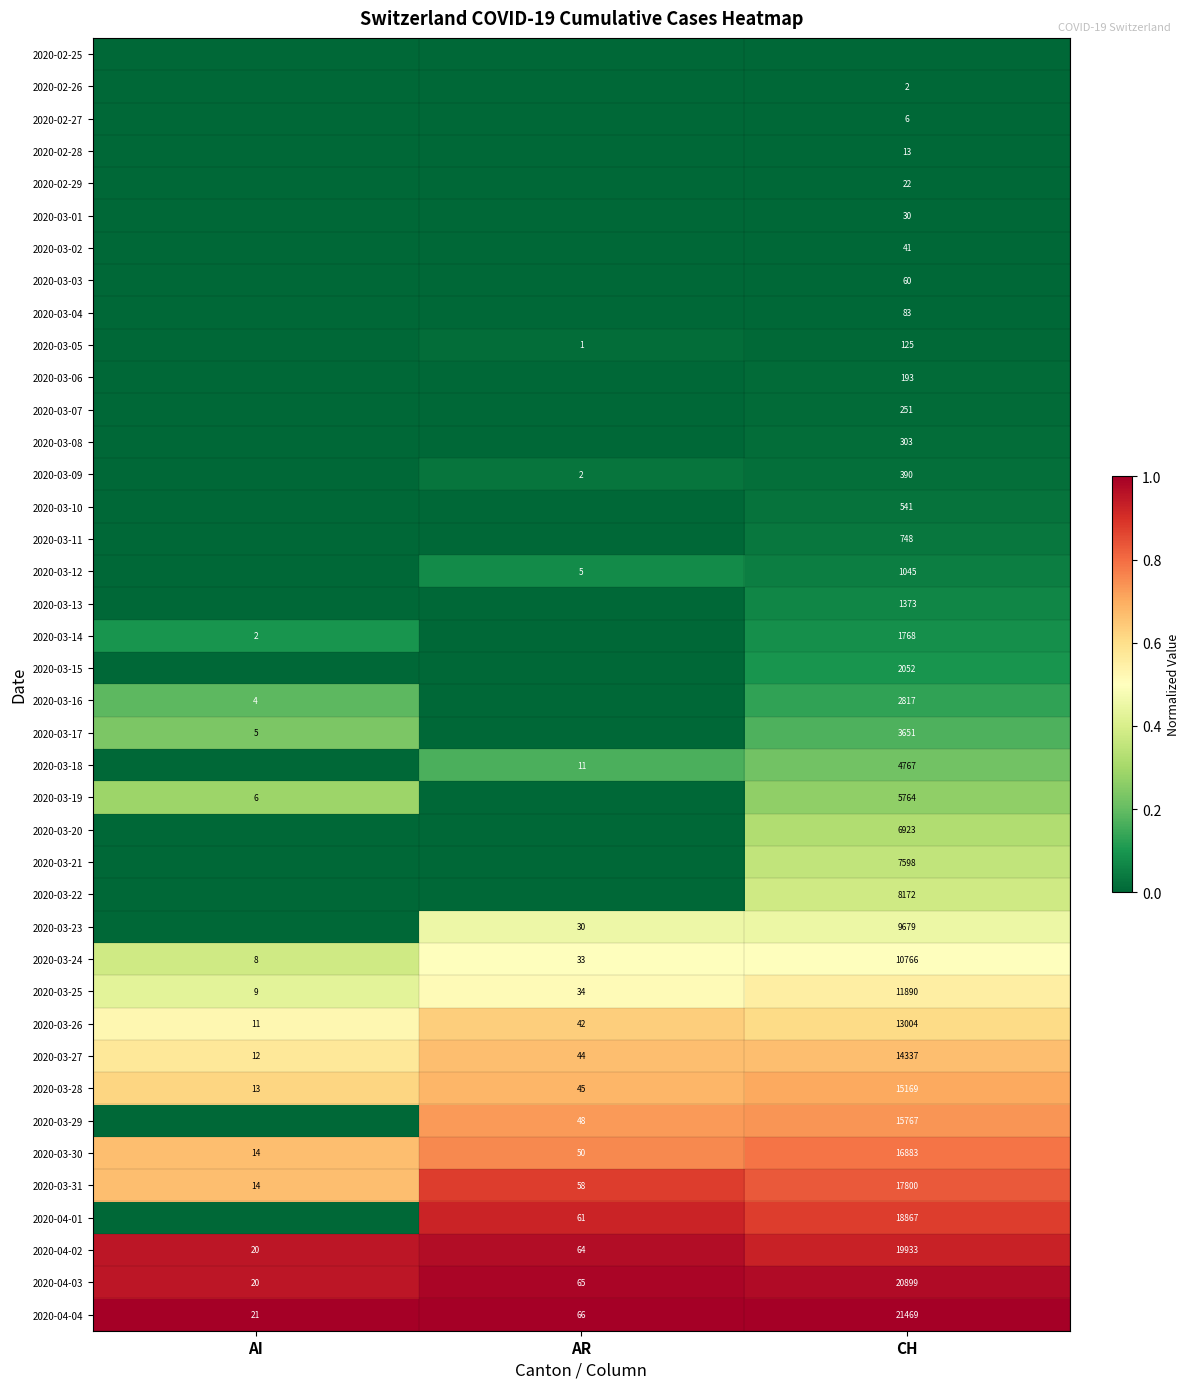

At which label does 2020-03-26 reach its peak?

CH